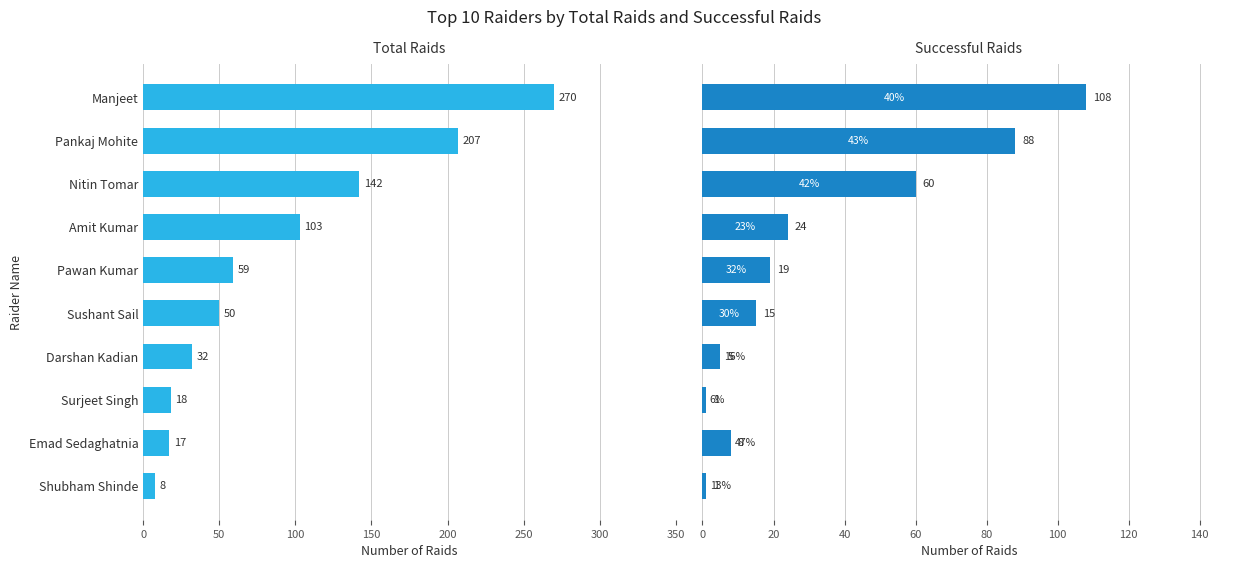

How many bars are there in each group?

2